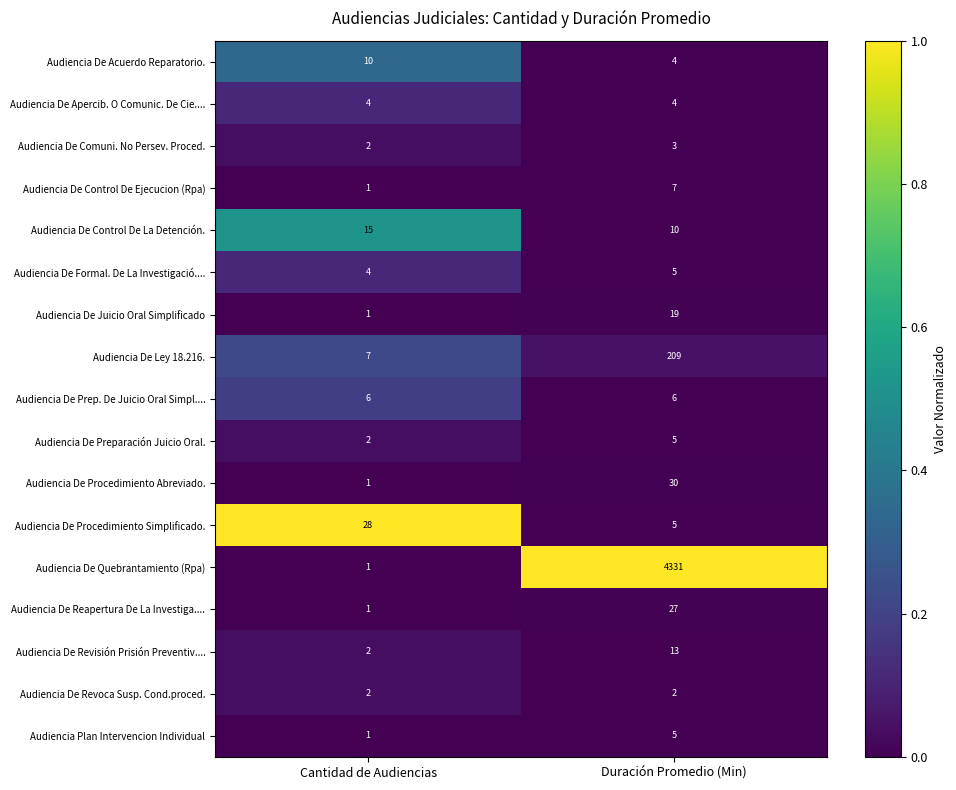

Between Cantidad de Audiencias and Duración Promedio (Min), which series saw the biggest shift?

Audiencia De Quebrantamiento (Rpa)